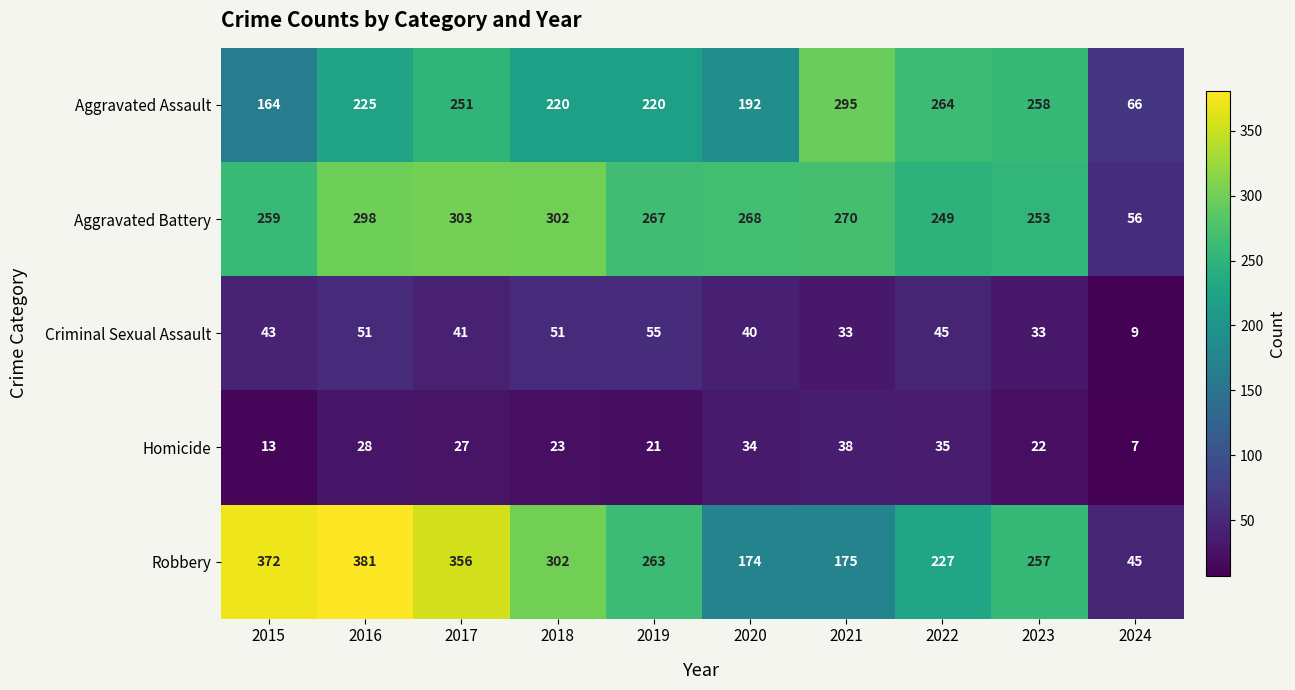

Which category has the lowest value across all series?

2024